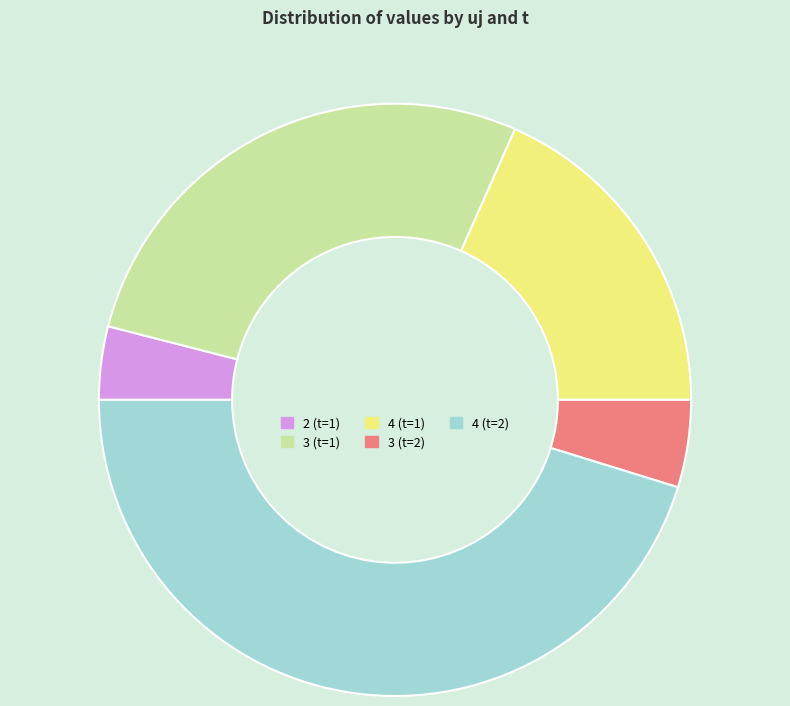

True or false: 4 (t=1) accounts for 24% of the total.

False